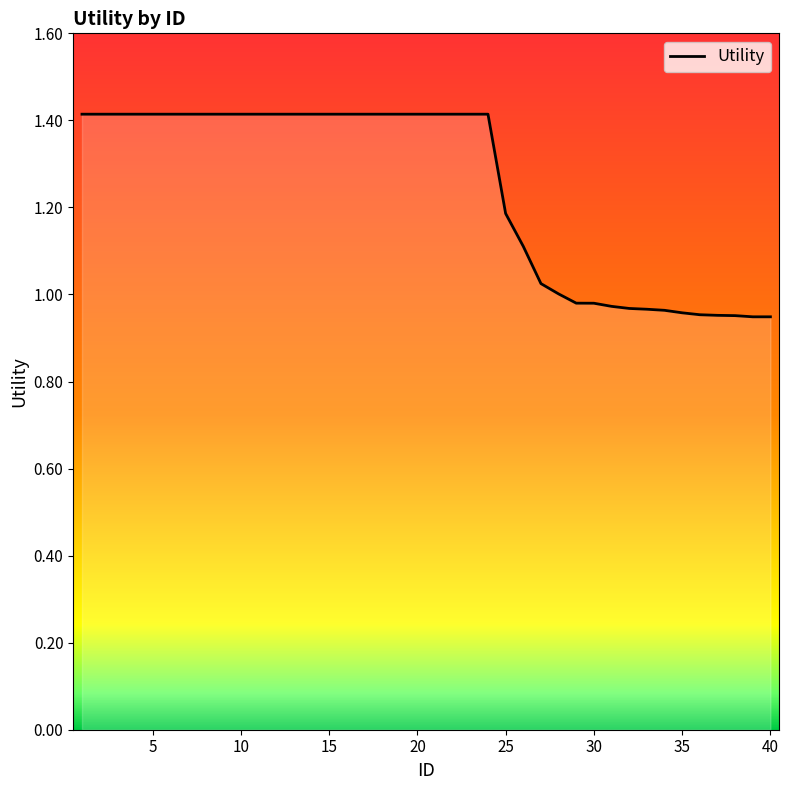

What is the difference between the maximum and minimum values?

0.5